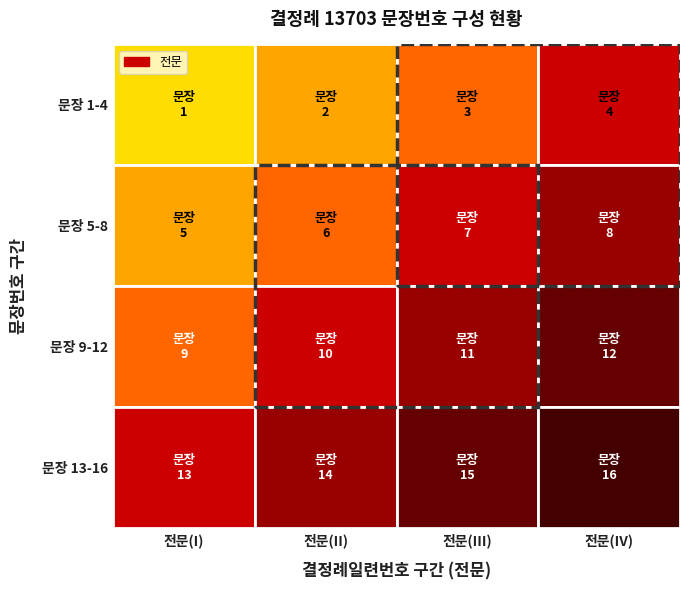

What is the minimum value shown in the chart?

1